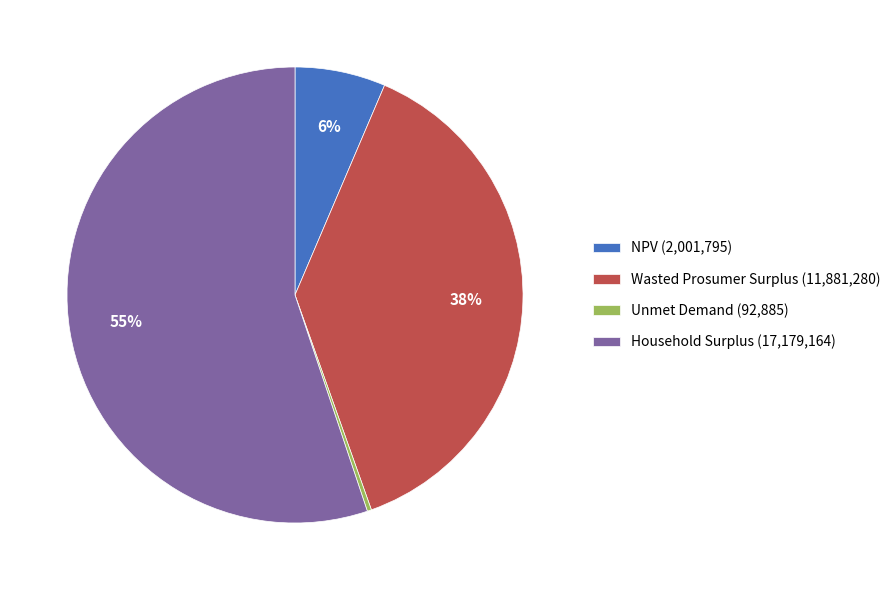

The Household Surplus slice represents 55% of the pie. True or false?

True